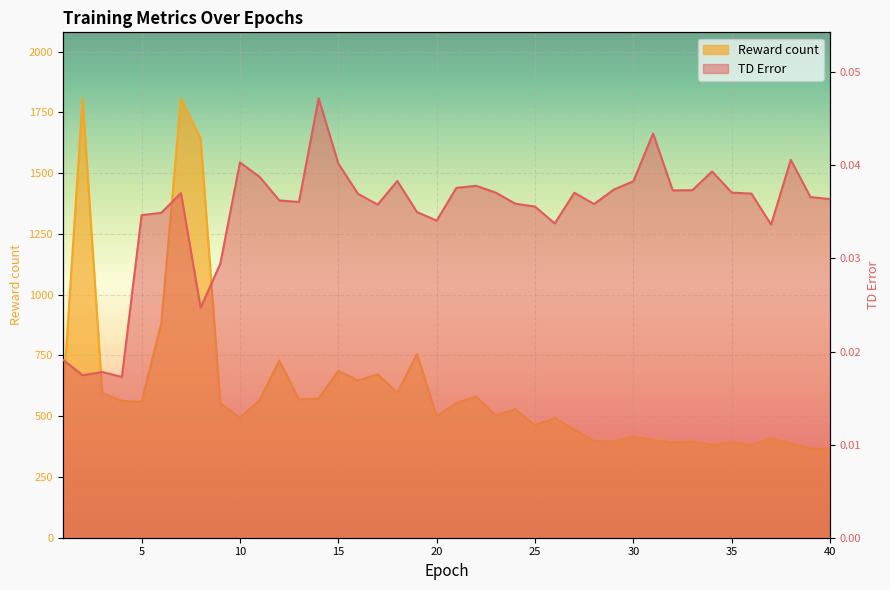

At which label is TD Error closest to 0?

4